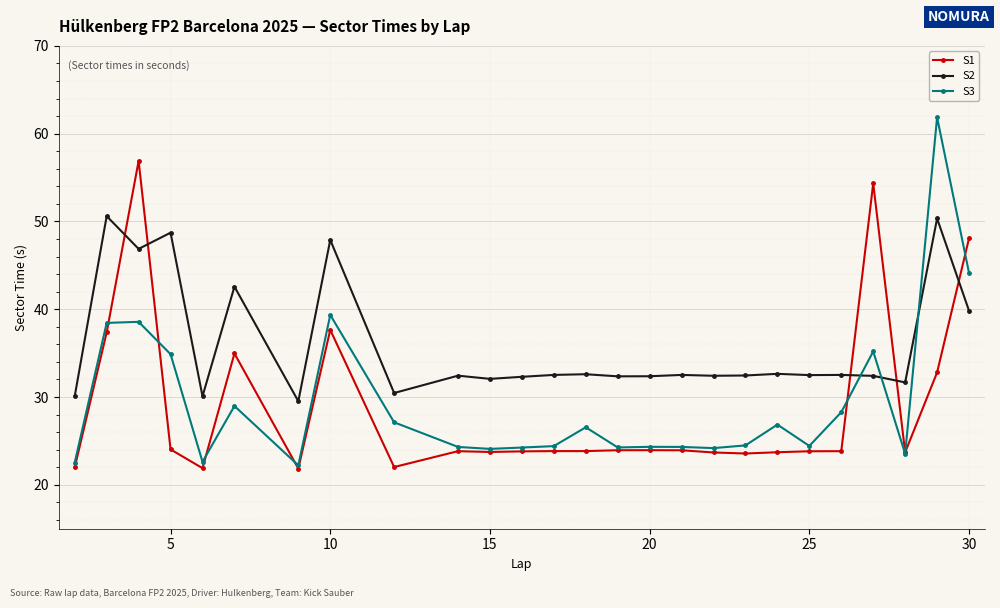

Which series has the largest range (max minus min)?

S3